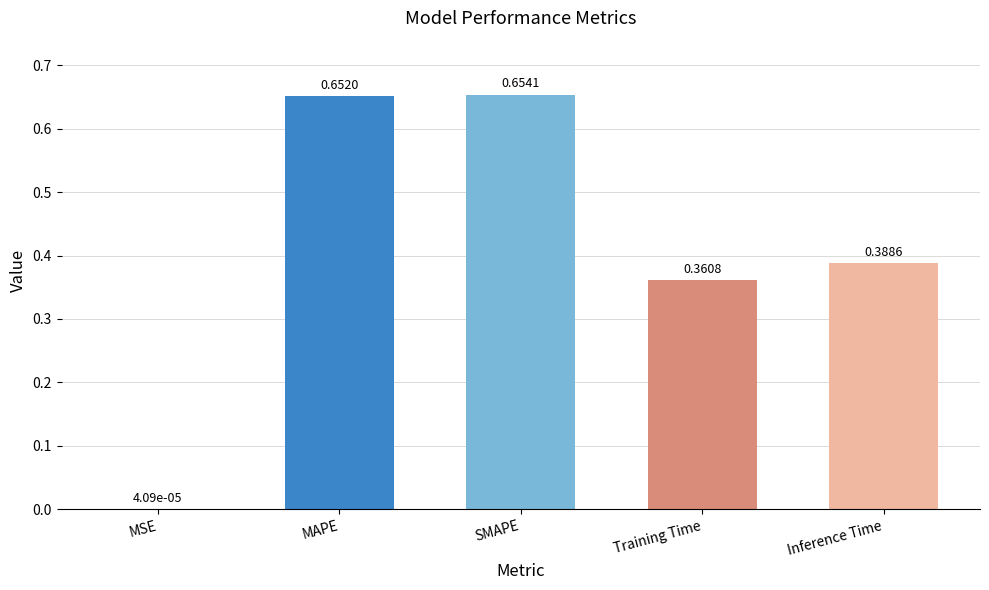

Which has a higher value, Inference Time or Training Time?

Inference Time